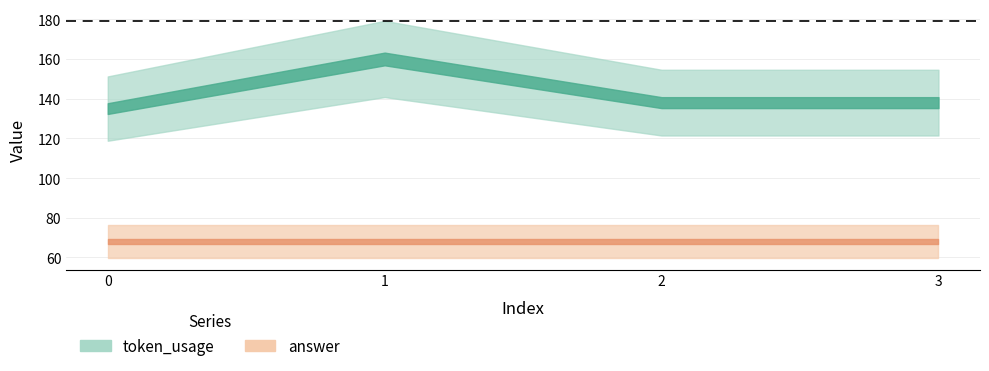

List the labels in order of answer value, smallest first.

0, 1, 2, 3